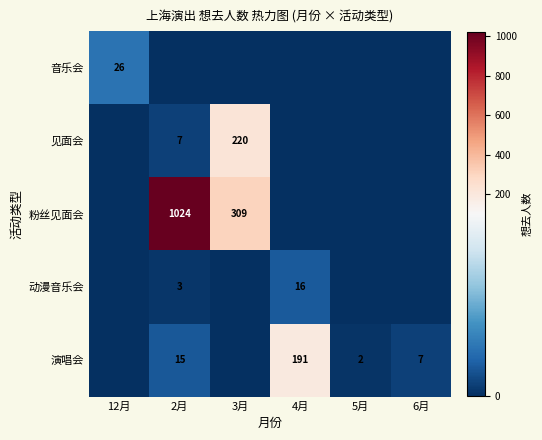

Is it true that 见面会 equals 5 at 2月?

False